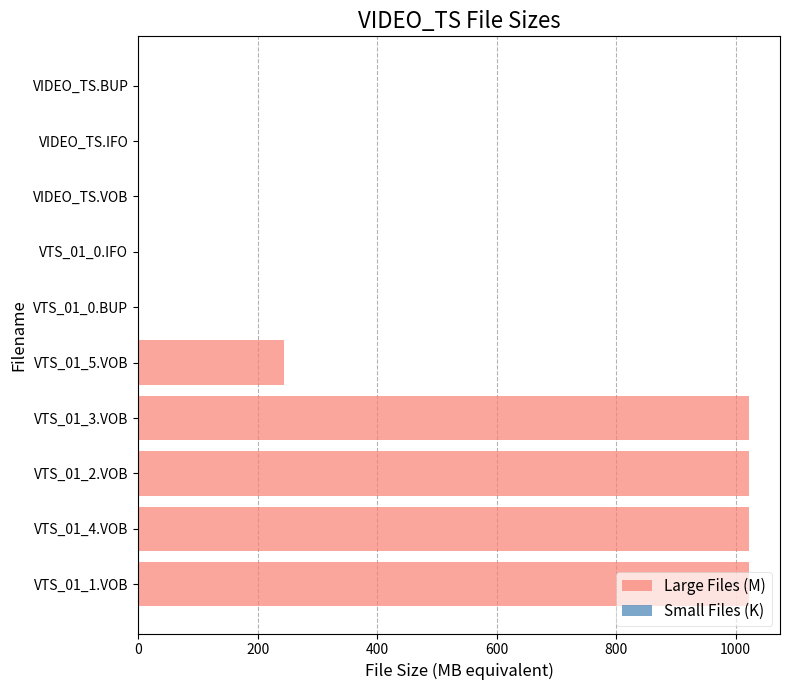

Between VIDEO_TS.IFO and VIDEO_TS.BUP, which is larger?

VIDEO_TS.IFO